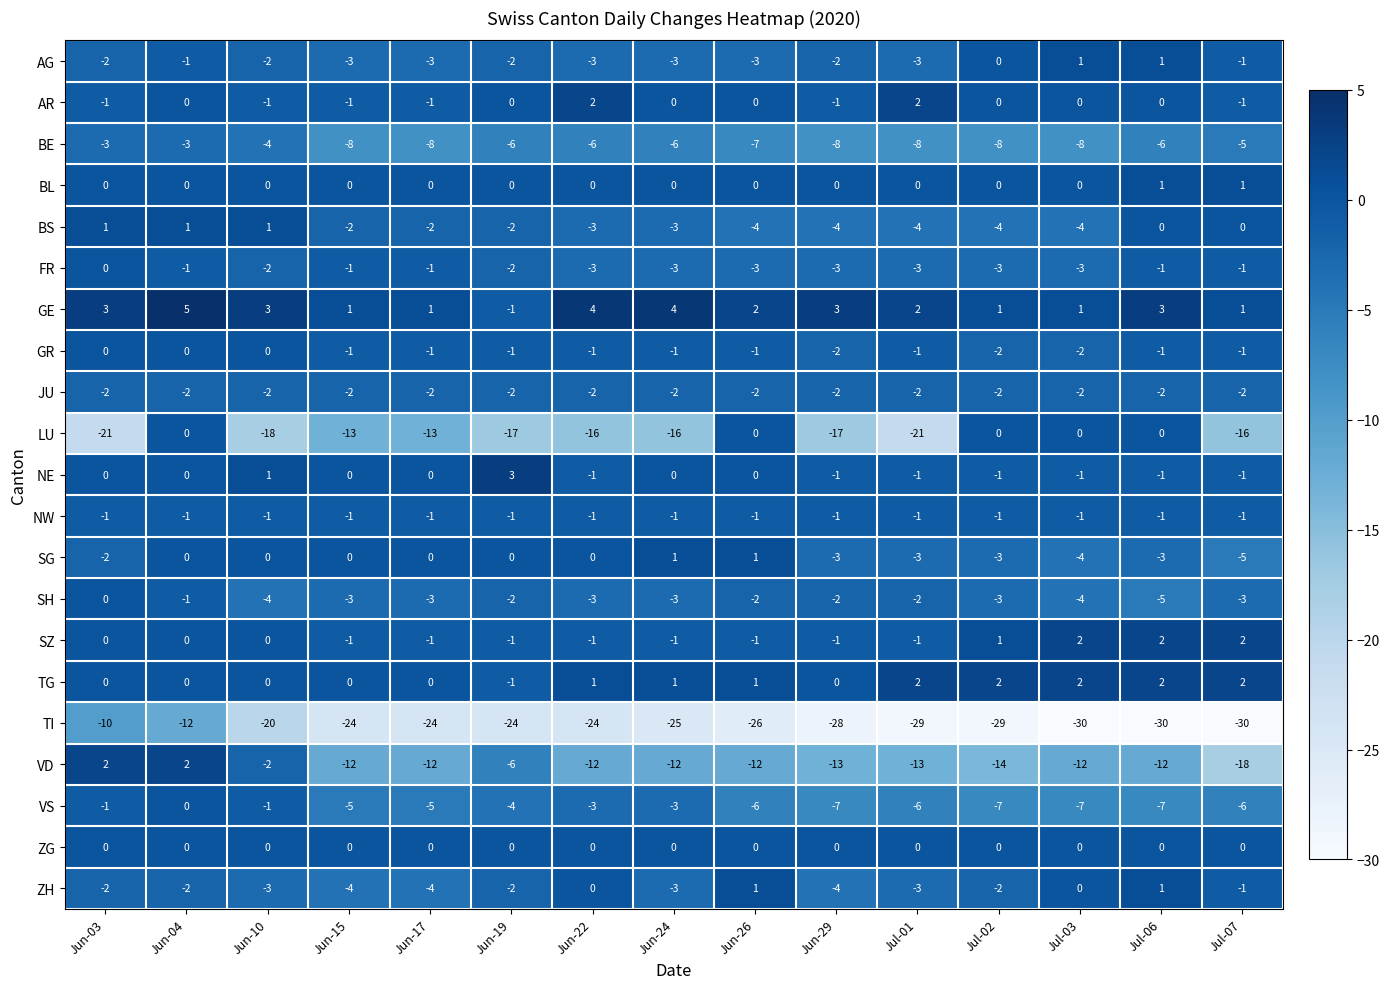

What is the spread (max minus min) of values at Jun-17?

25